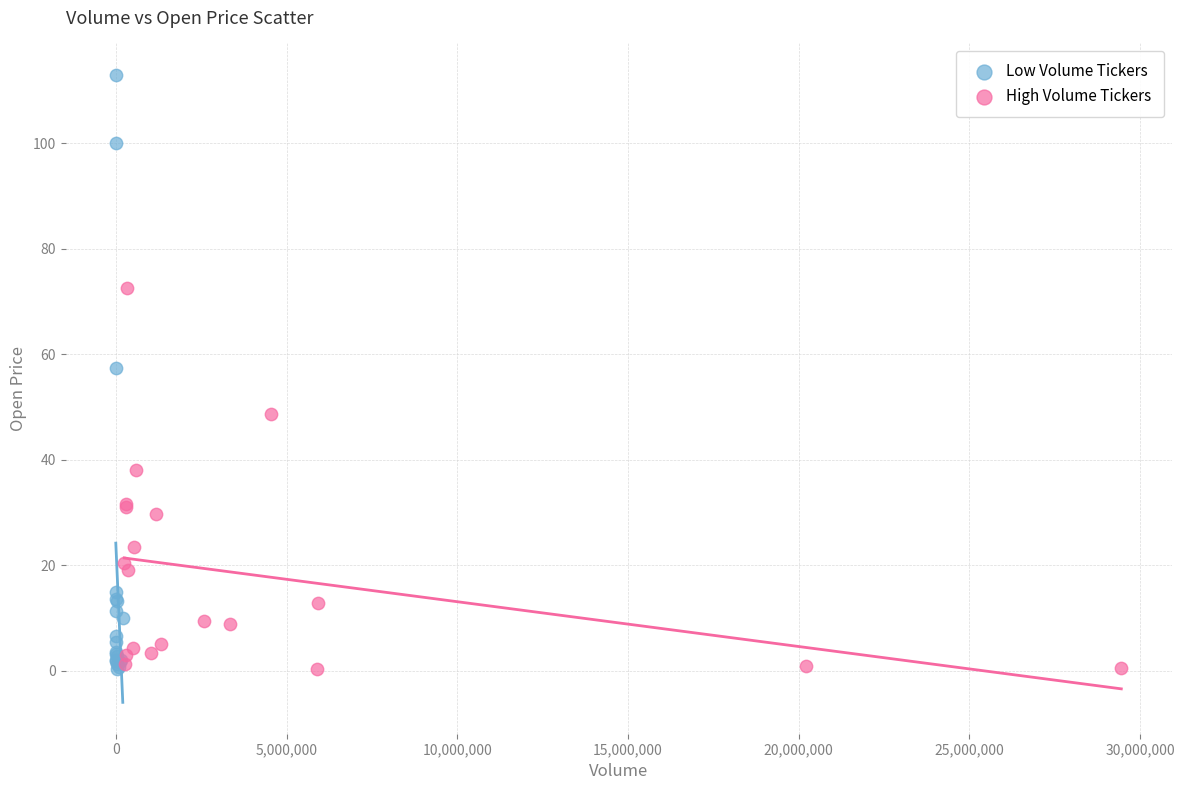

Which series has the largest Y range (max minus min)?

Low Volume Tickers